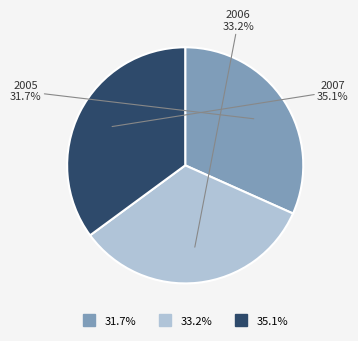

Is there a majority slice in this chart?

No